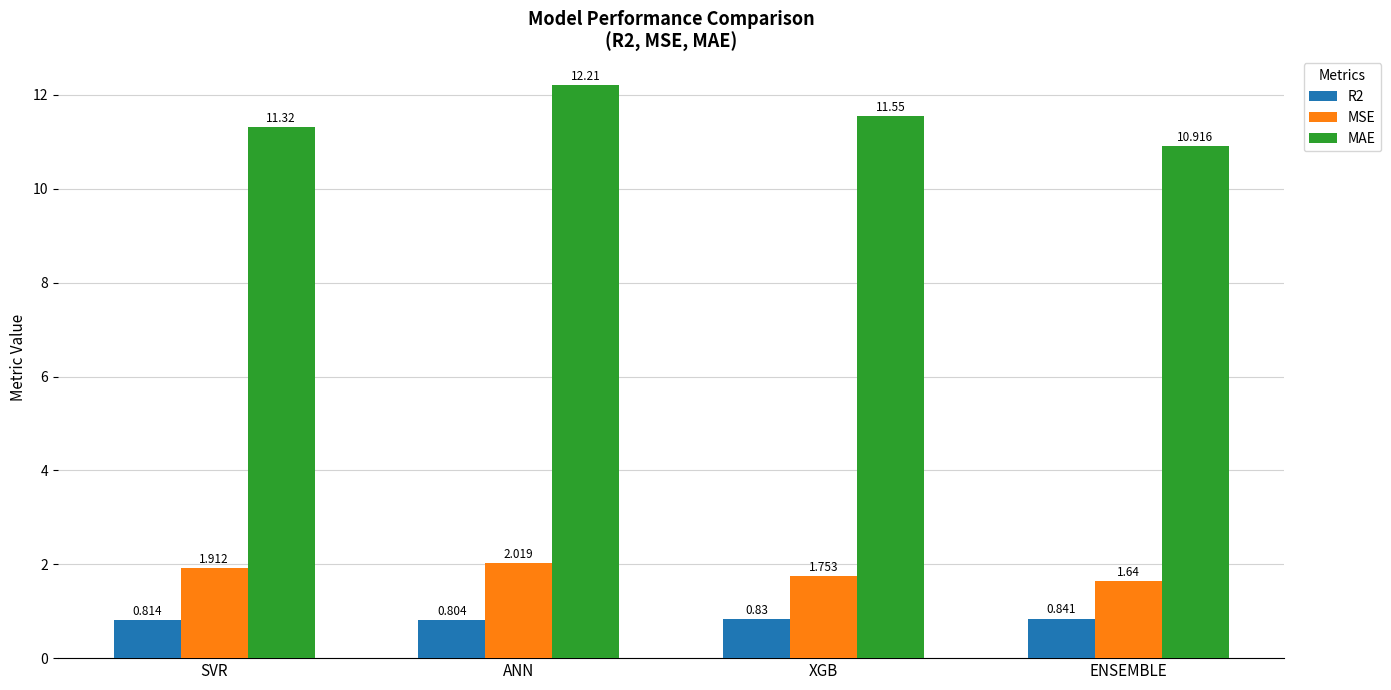

What is the difference between the highest and lowest values at SVR?

10.5